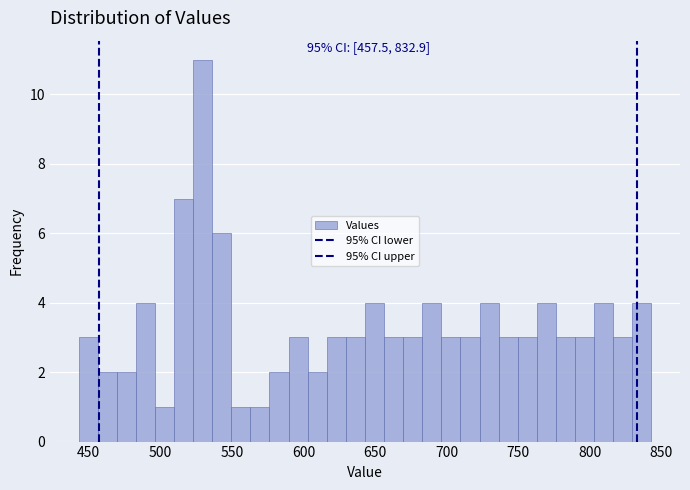

Read against the x-axis, roughly where is the centre of the tallest bar?

530